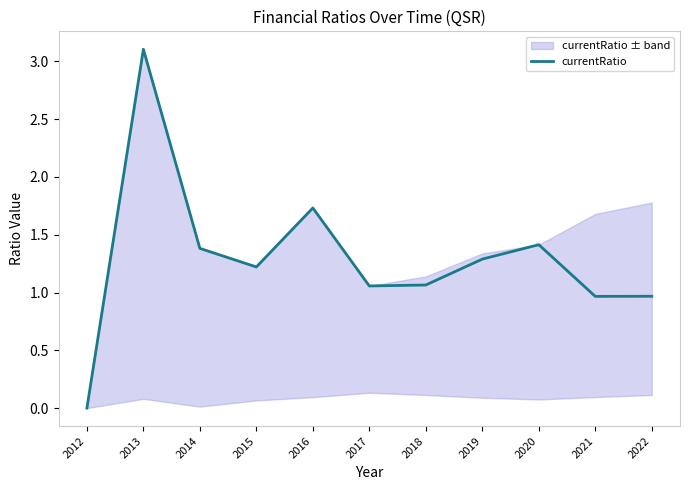

What is the value of the 7th point from the left?

1.1